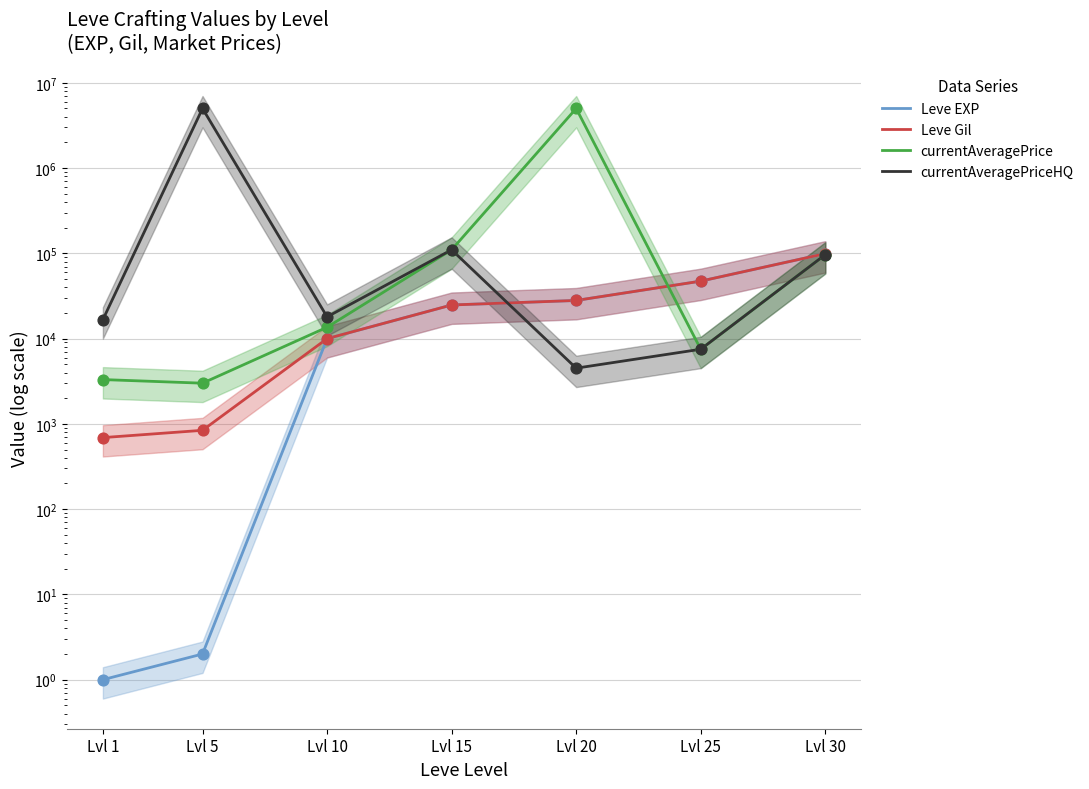

Which series has the widest spread of Y values?

currentAveragePrice